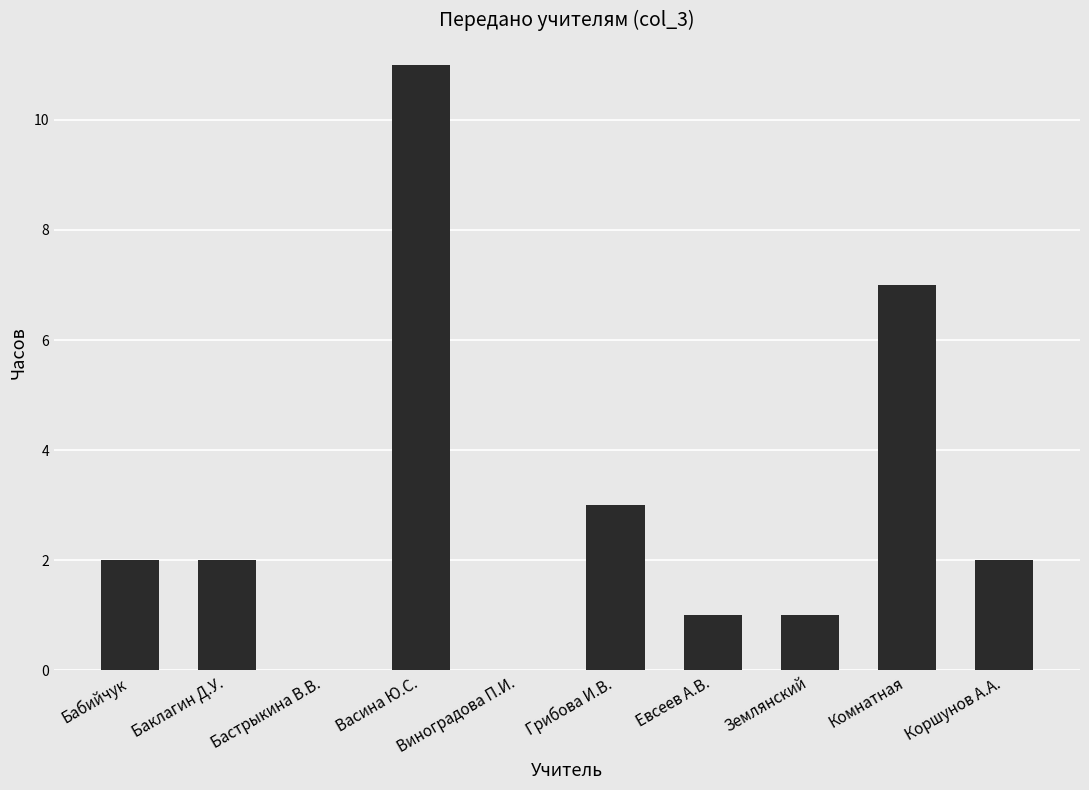

Are the bars horizontal?

No